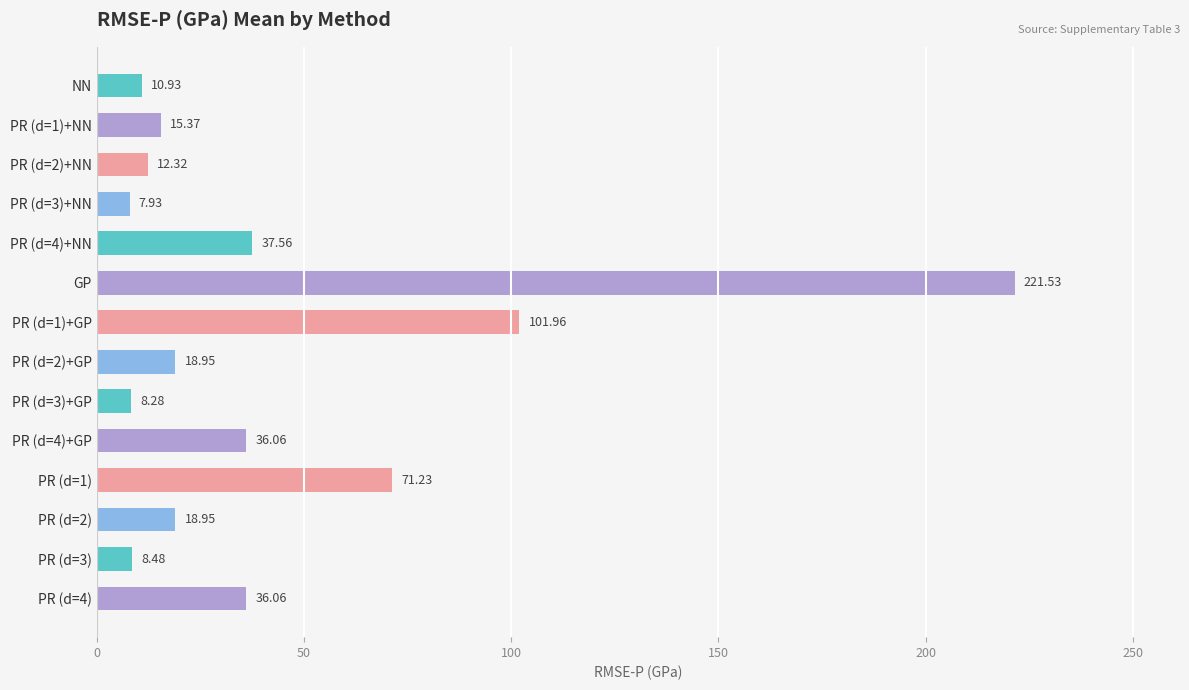

Does the chart contain stacked bars?

No